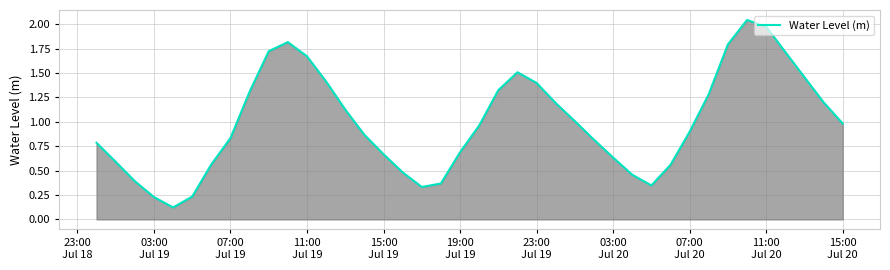

What is the difference between the maximum and minimum values?

1.9